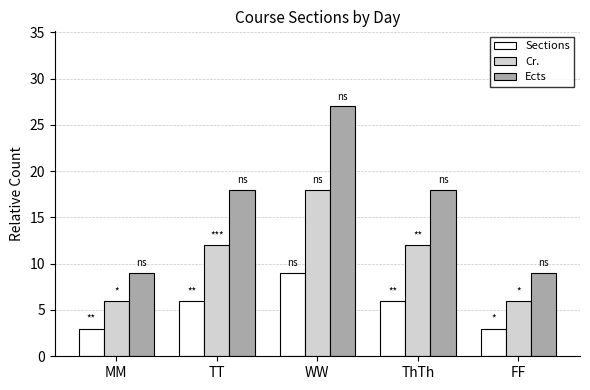

Read the Ects value at ThTh.

18